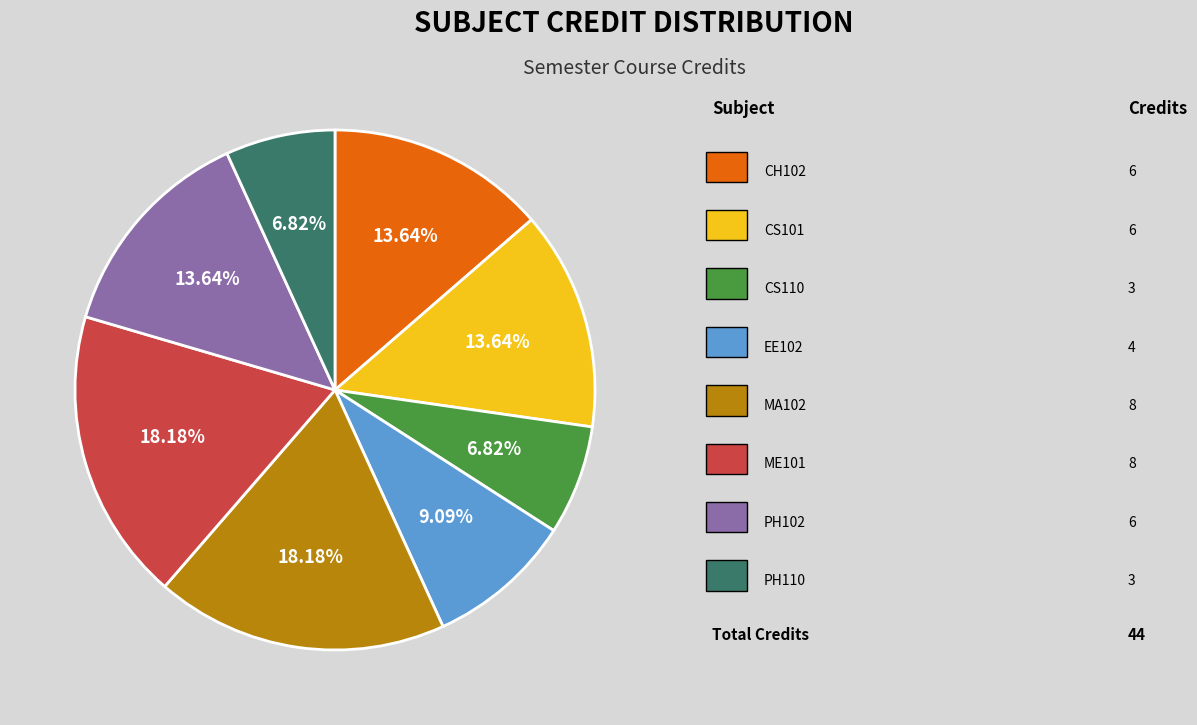

Is there any slice that represents more than half of the pie?

No